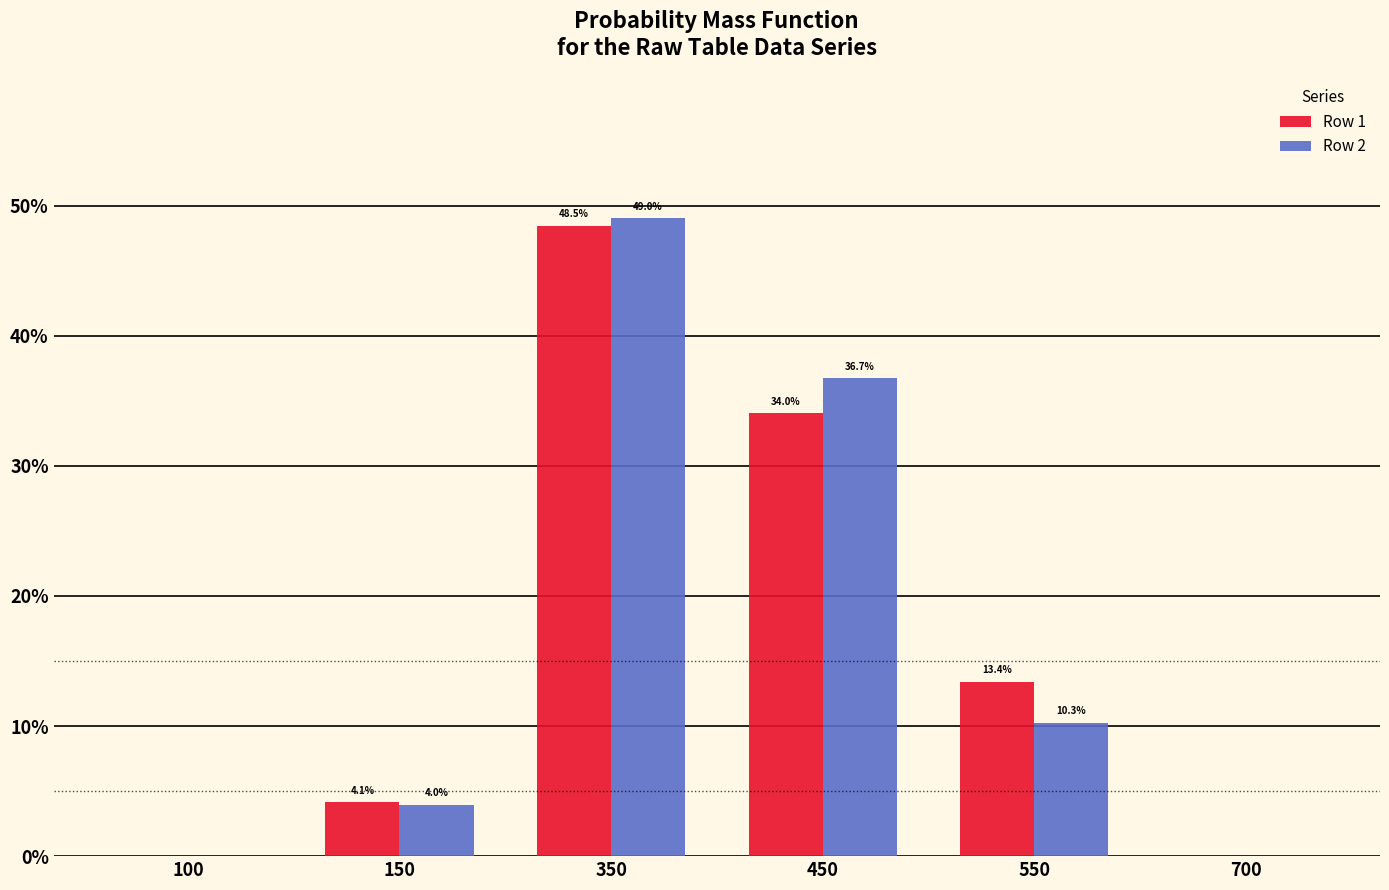

At which category is the sum across all series the highest?

350